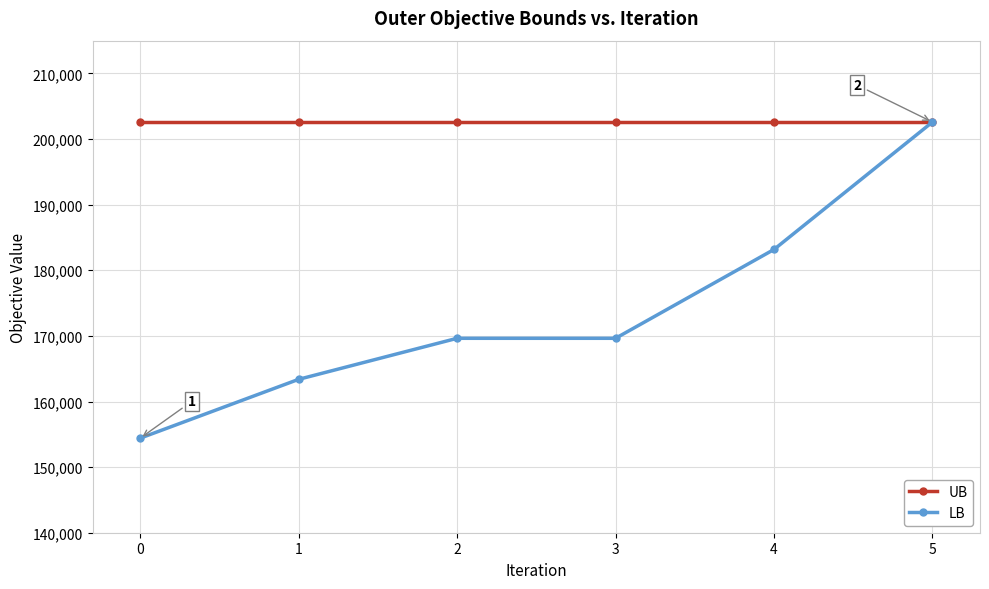

Rank the series at 4 from highest to lowest value.

UB, LB